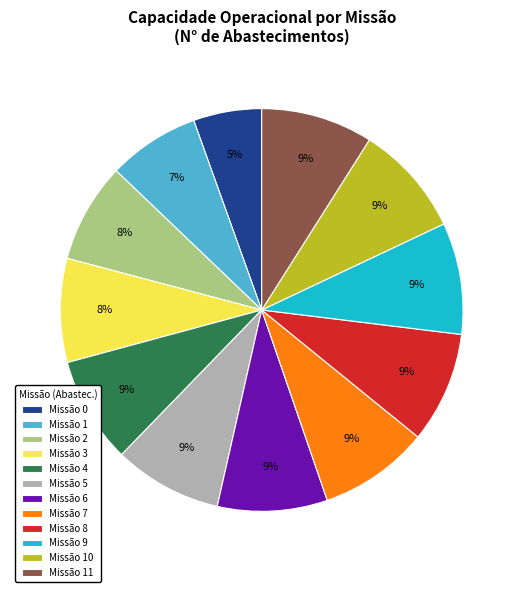

Which slice is the smallest?

Missão 0